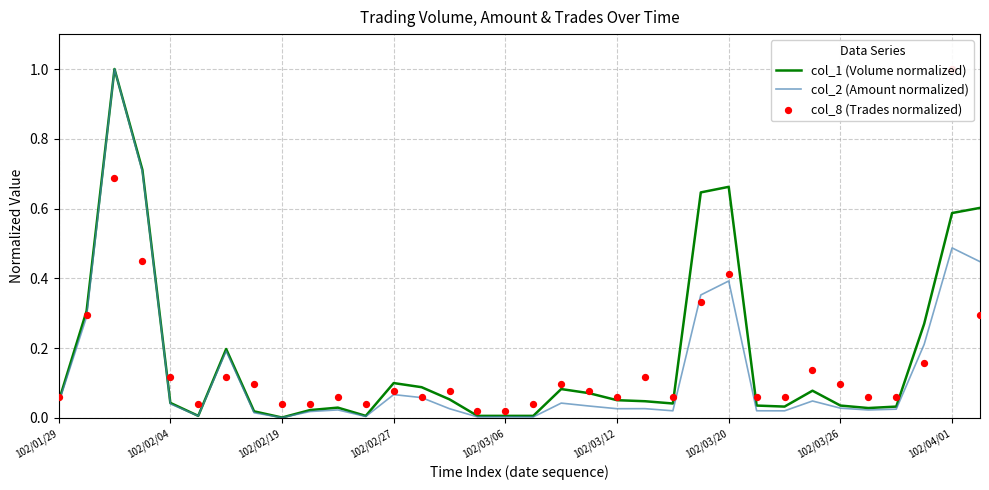

Which series has the largest total across all categories?

col_1 (Volume normalized)